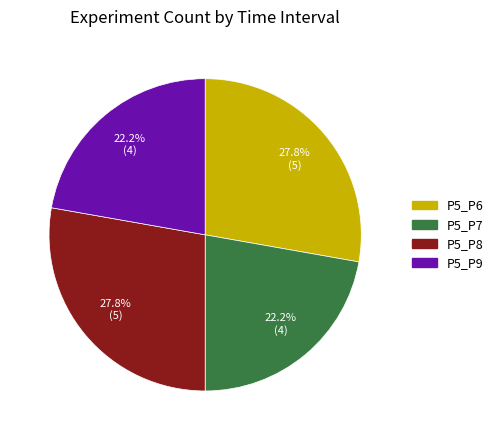

True or false: P5_P9 accounts for 35% of the total.

False